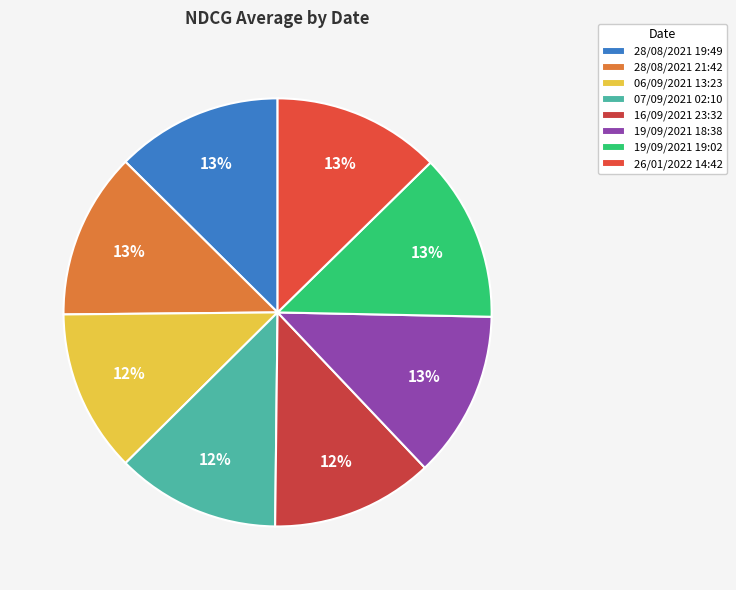

To the nearest percent, what portion does 19/09/2021 18:38 represent?

13%